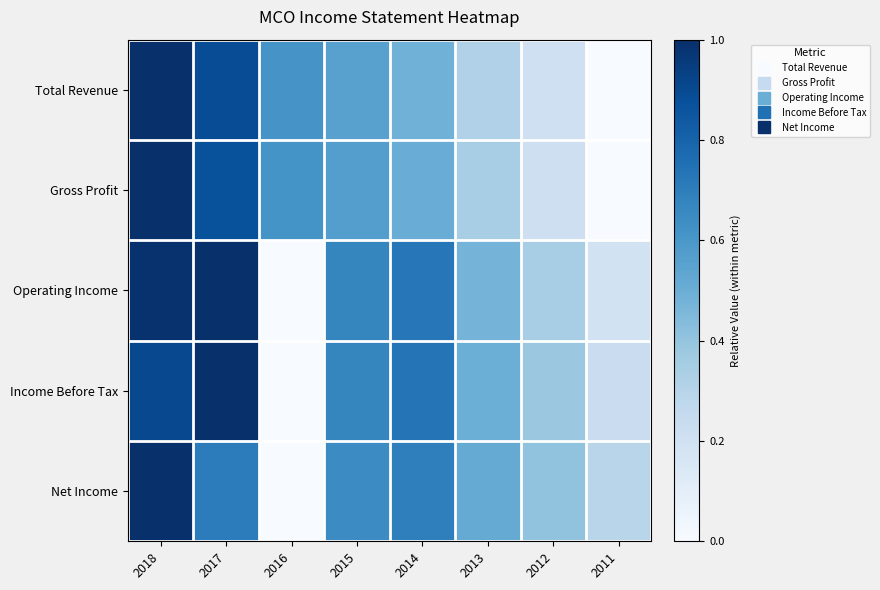

Between 2018 and 2017, which series saw the biggest shift?

Net Income